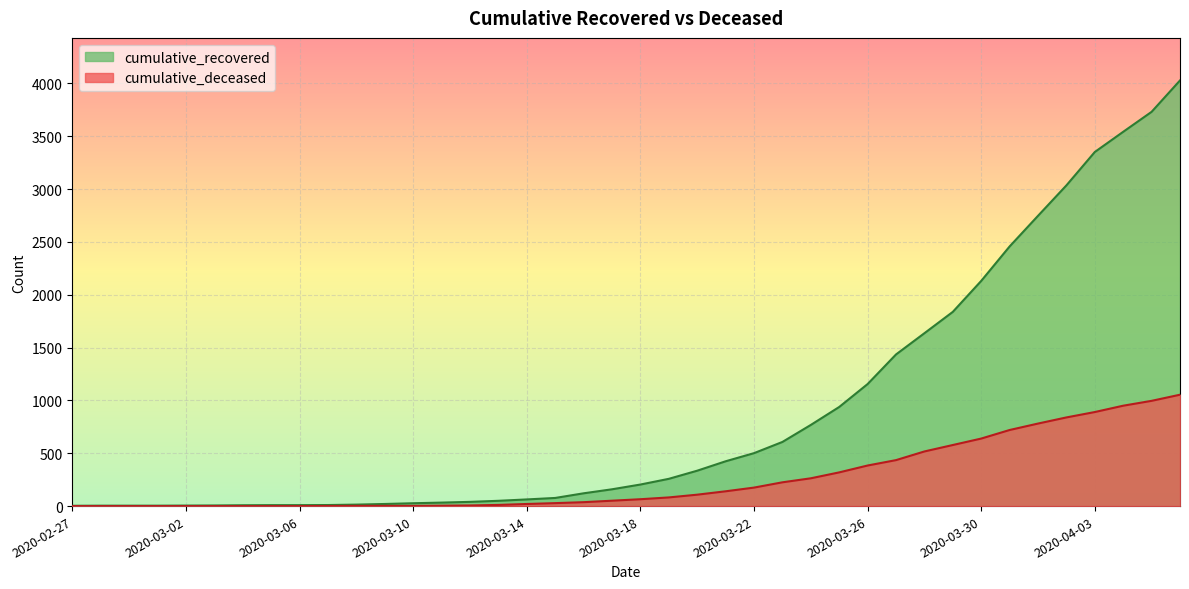

At how many categories does at least one series exceed 2460?

6